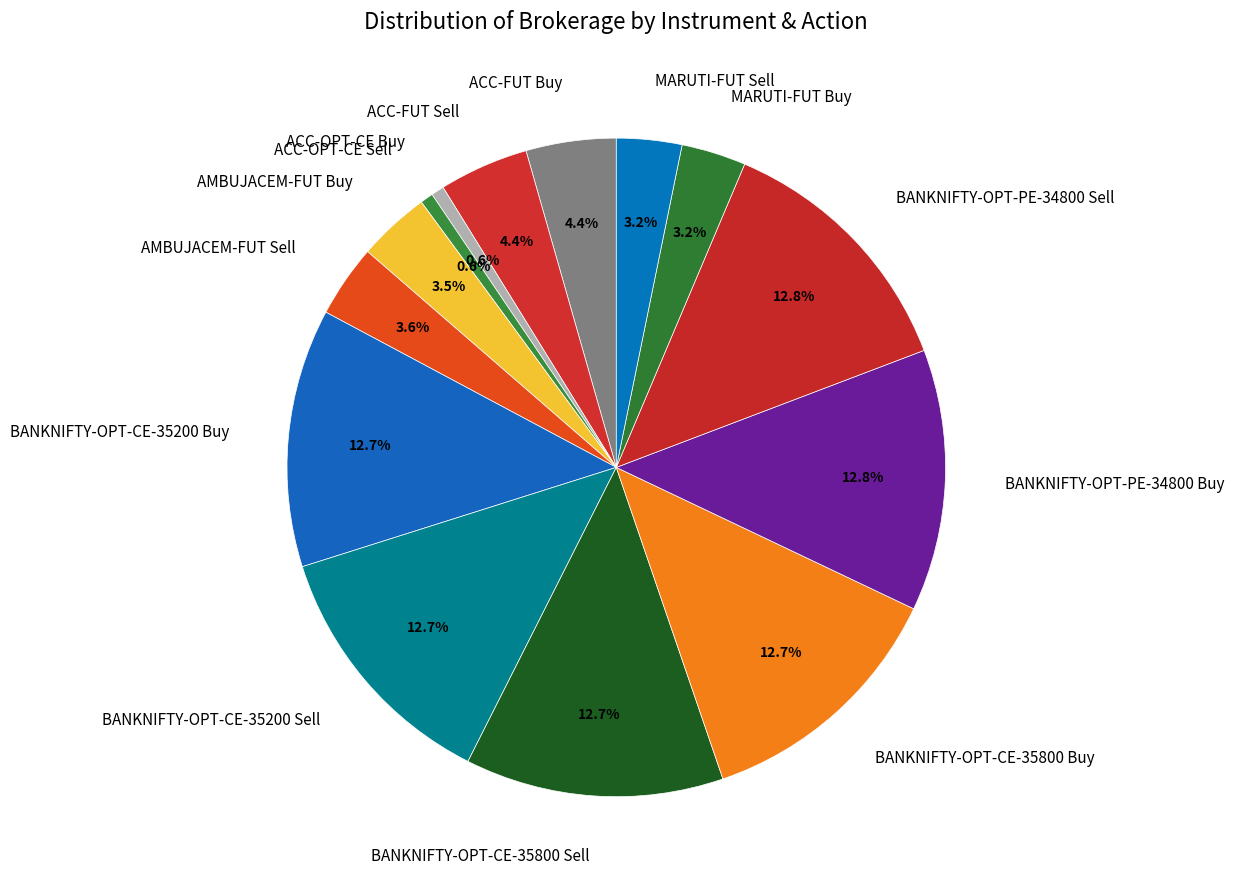

True or false: ACC-OPT-CE Sell accounts for 12% of the total.

False